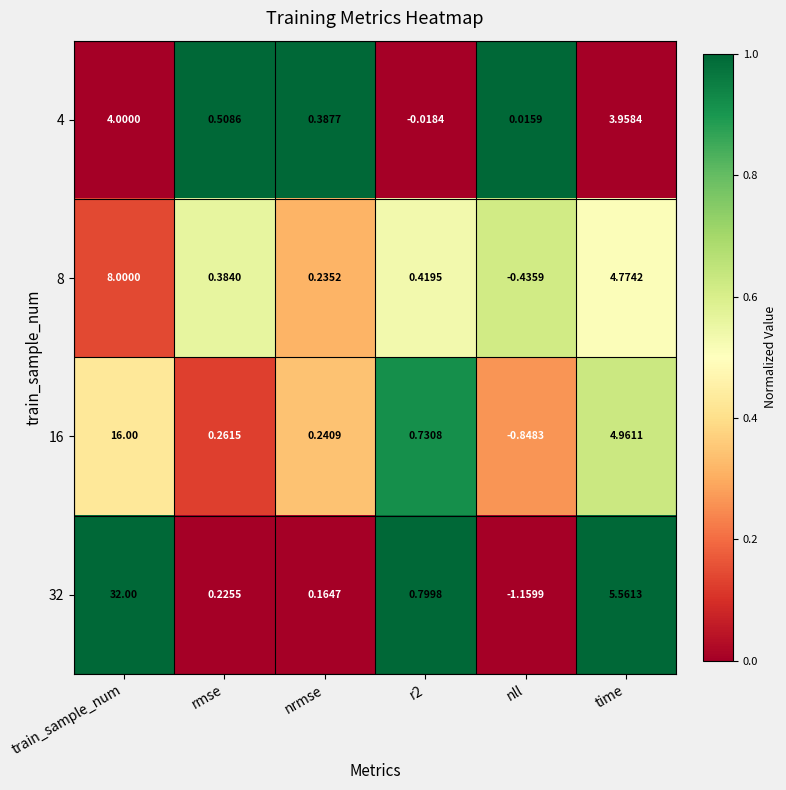

Which series has the largest total across all categories?

32